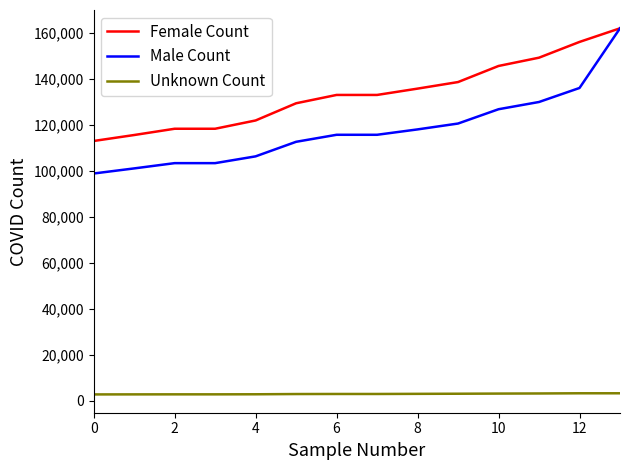

Which series has the largest total across all categories?

Female Count